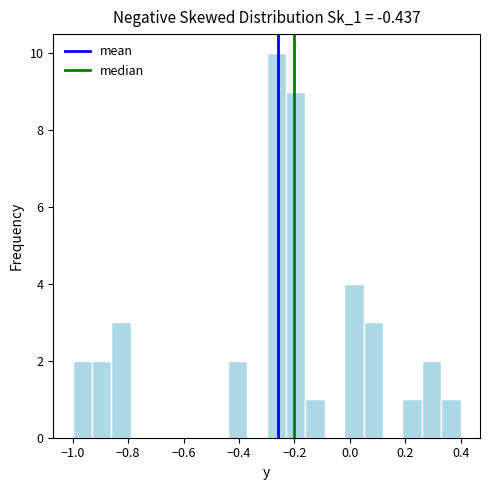

Read against the x-axis, roughly where is the centre of the tallest bar?

-0.26